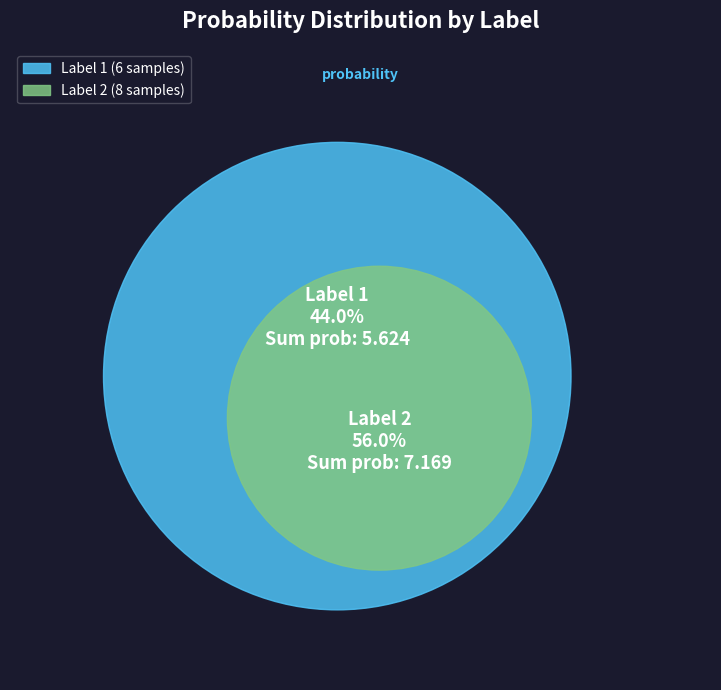

Count the number of slices in the pie.

2